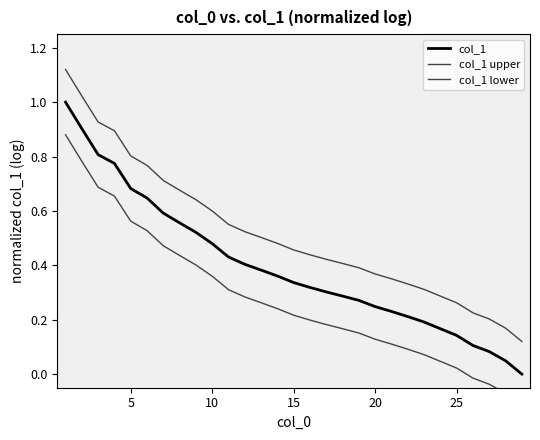

True or false: col_1 upper and col_1 intersect in this chart.

False